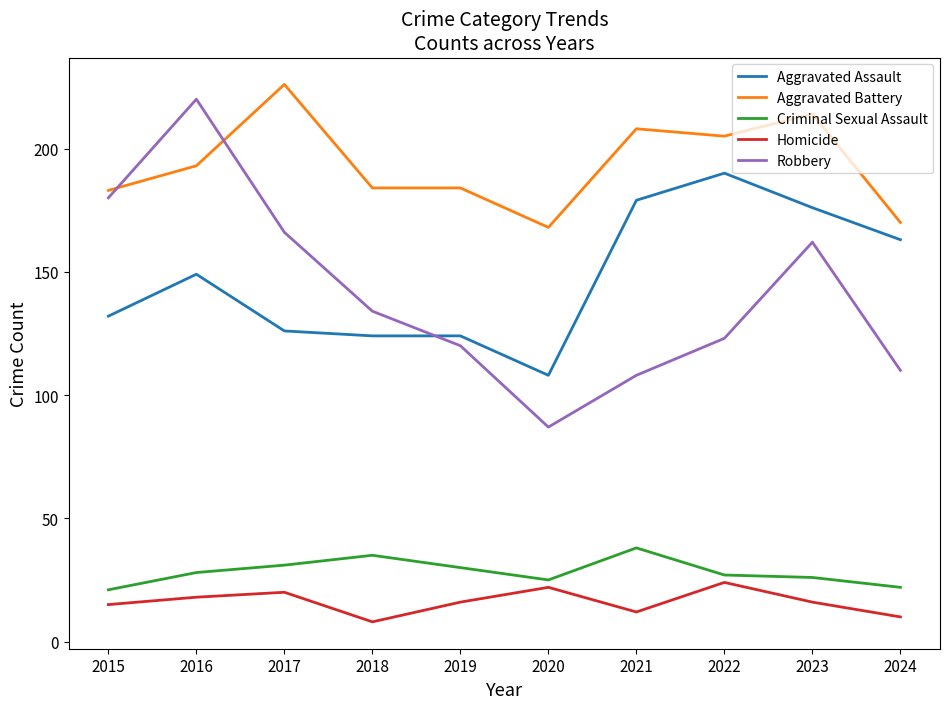

What is the total value across all series at 2022?

569